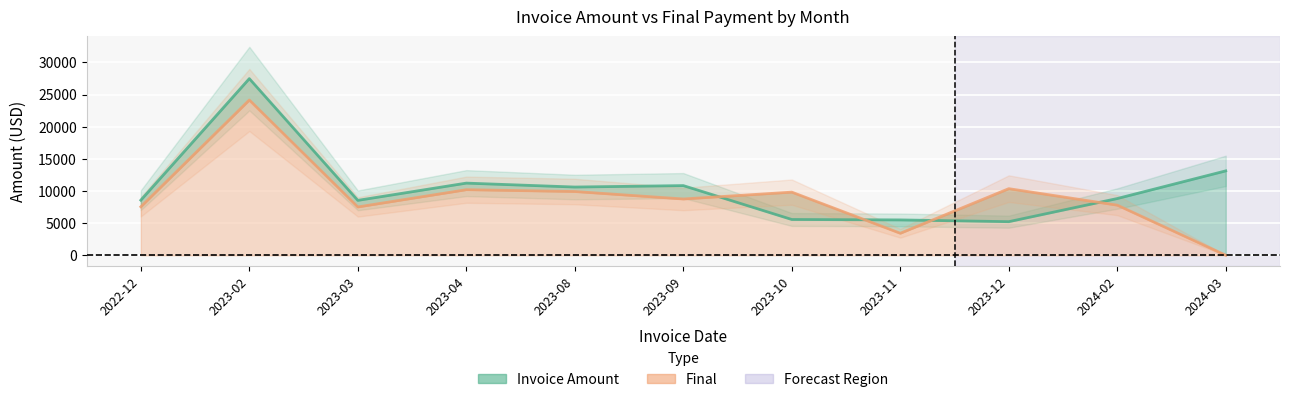

Where is Invoice Amount nearest to the value 16346?

2024-03